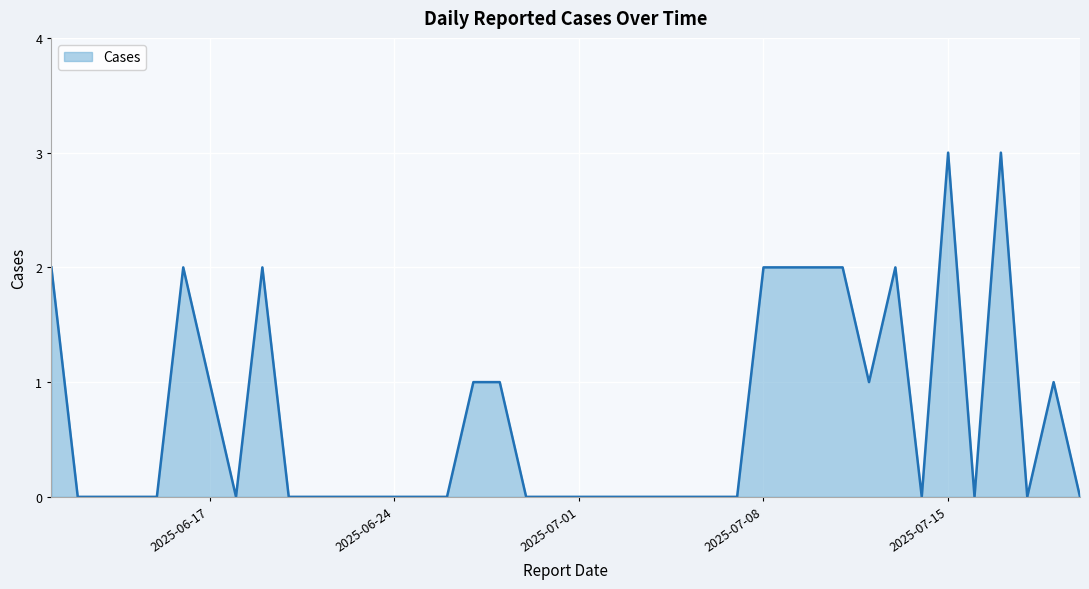

What is the difference between the maximum and minimum values?

3